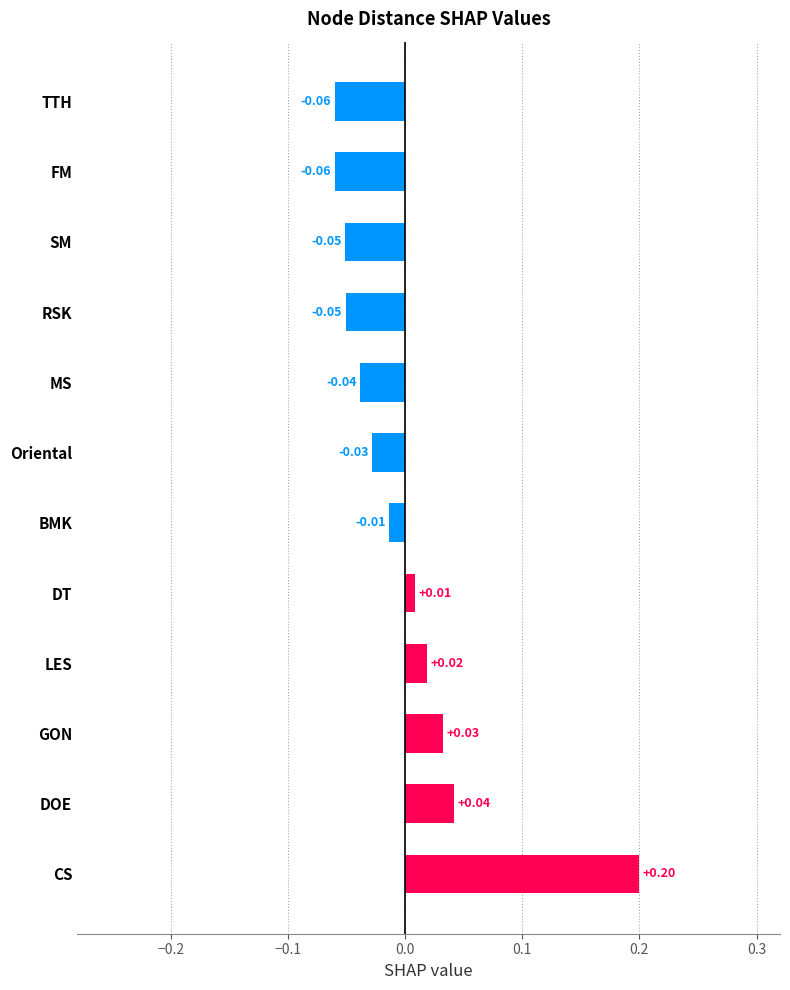

What is the difference between the maximum and second lowest values?

0.3